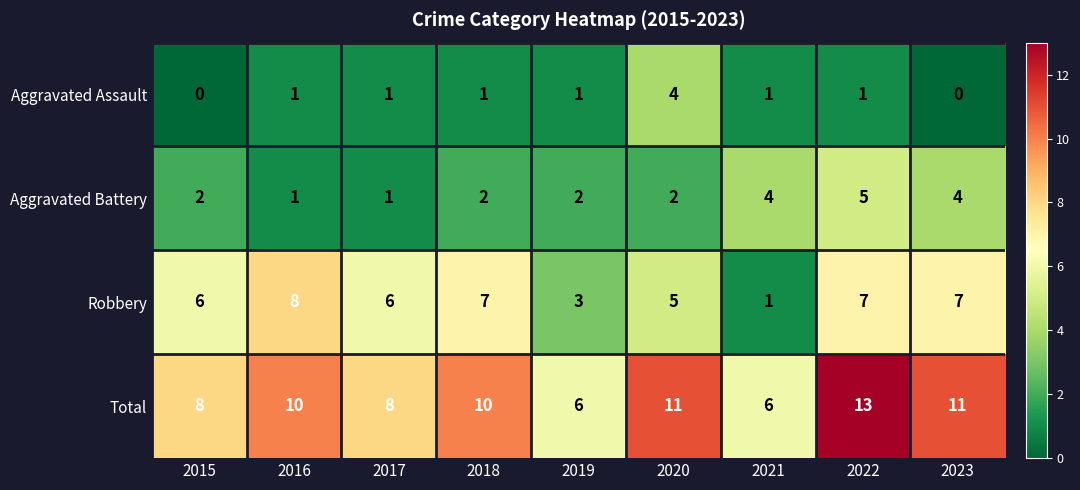

What is the total value across all series at 2020?

22